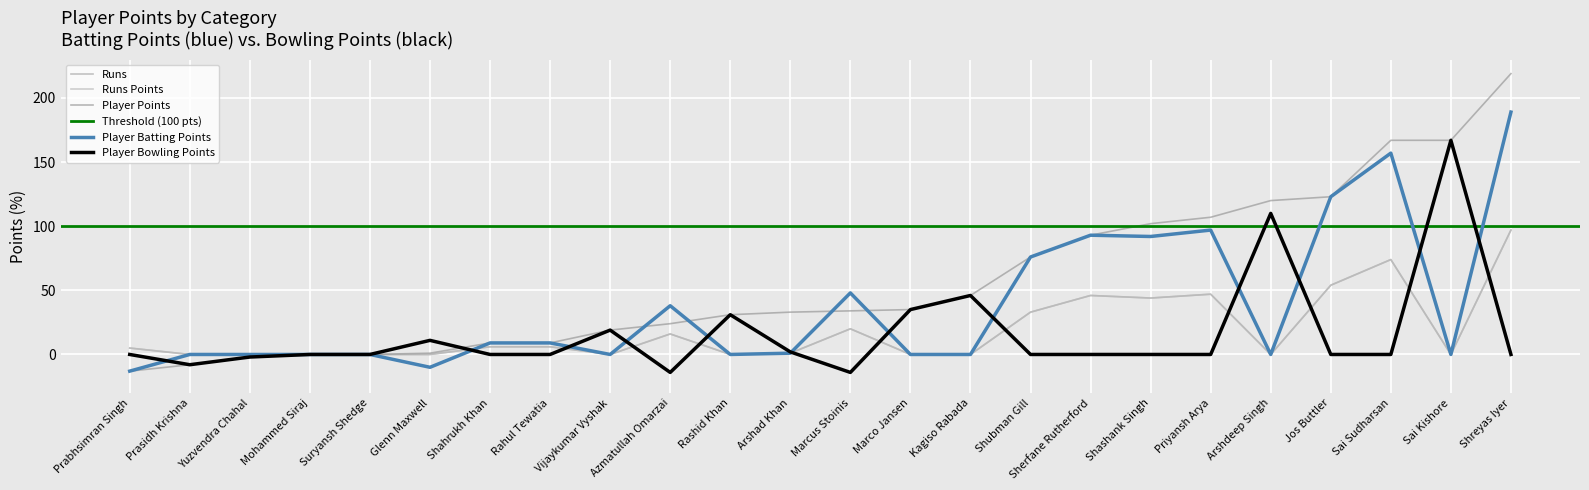

Rank the categories by Runs value from highest to lowest.

Shreyas Iyer, Sai Sudharsan, Jos Buttler, Priyansh Arya, Sherfane Rutherford, Shashank Singh, Shubman Gill, Marcus Stoinis, Azmatullah Omarzai, Shahrukh Khan, Rahul Tewatia, Prabhsimran Singh, Arshad Khan, Sai Kishore, Rashid Khan, Kagiso Rabada, Mohammed Siraj, Prasidh Krishna, Glenn Maxwell, Suryansh Shedge, Marco Jansen, Arshdeep Singh, Yuzvendra Chahal, Vijaykumar Vyshak